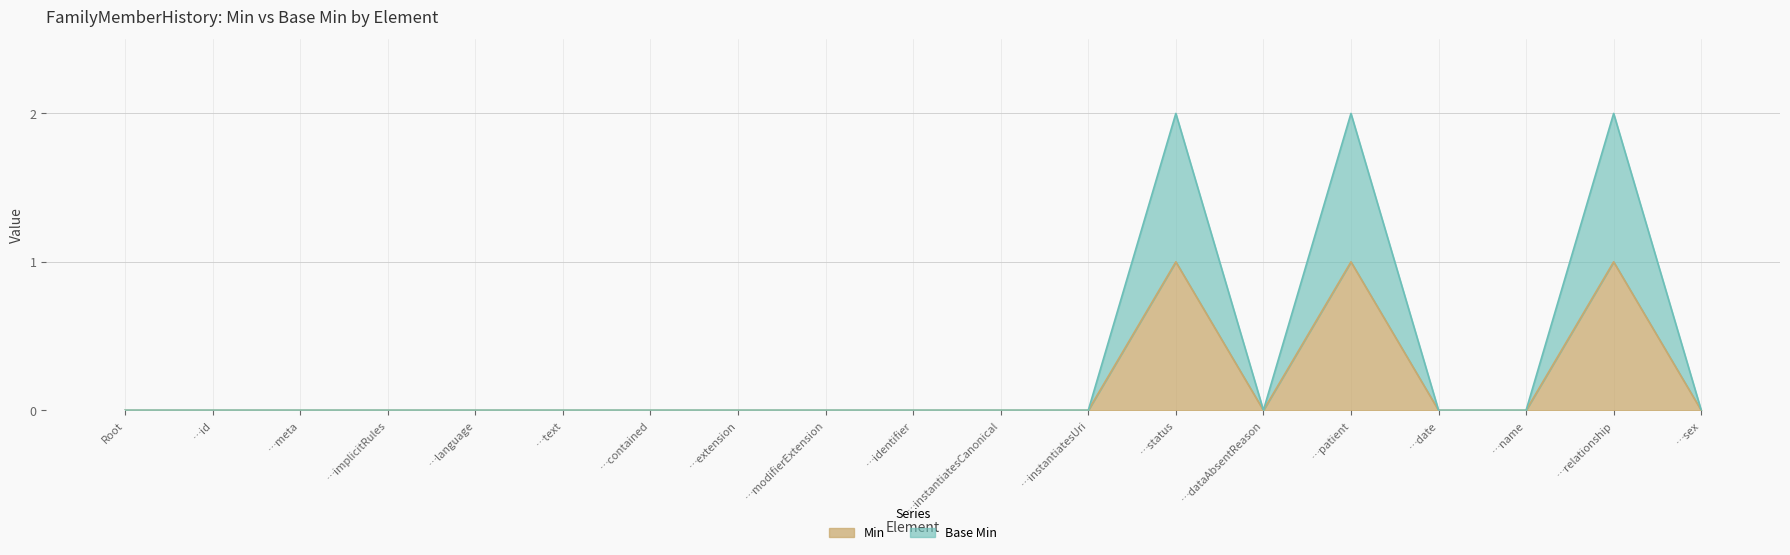

What is the sum of the Base Min values at …text and …status?

2